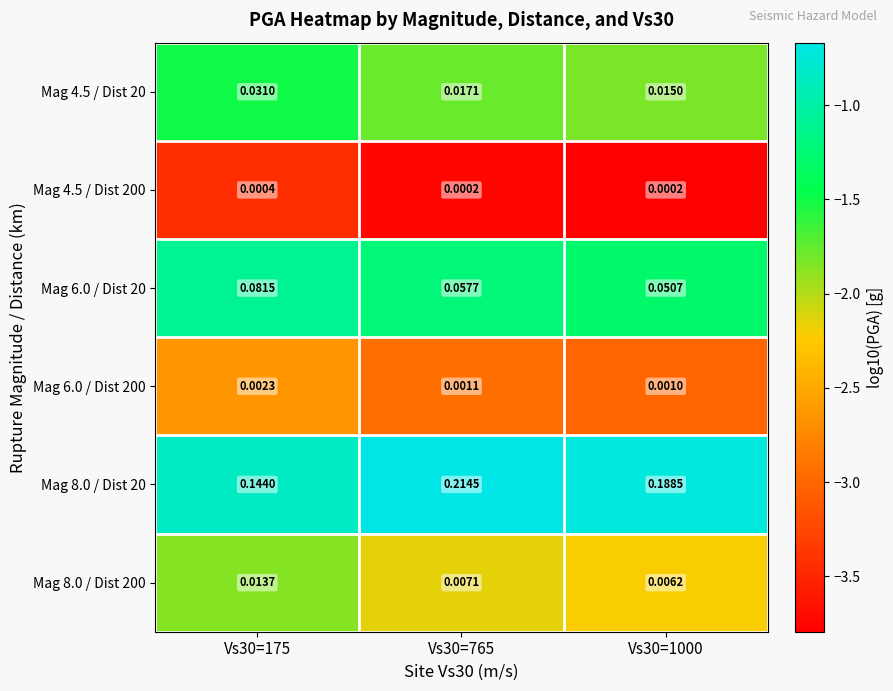

Is the value of Mag 4.5 / Dist 200 at Vs30=765 greater than the value of Mag 8.0 / Dist 200 at Vs30=1000?

No